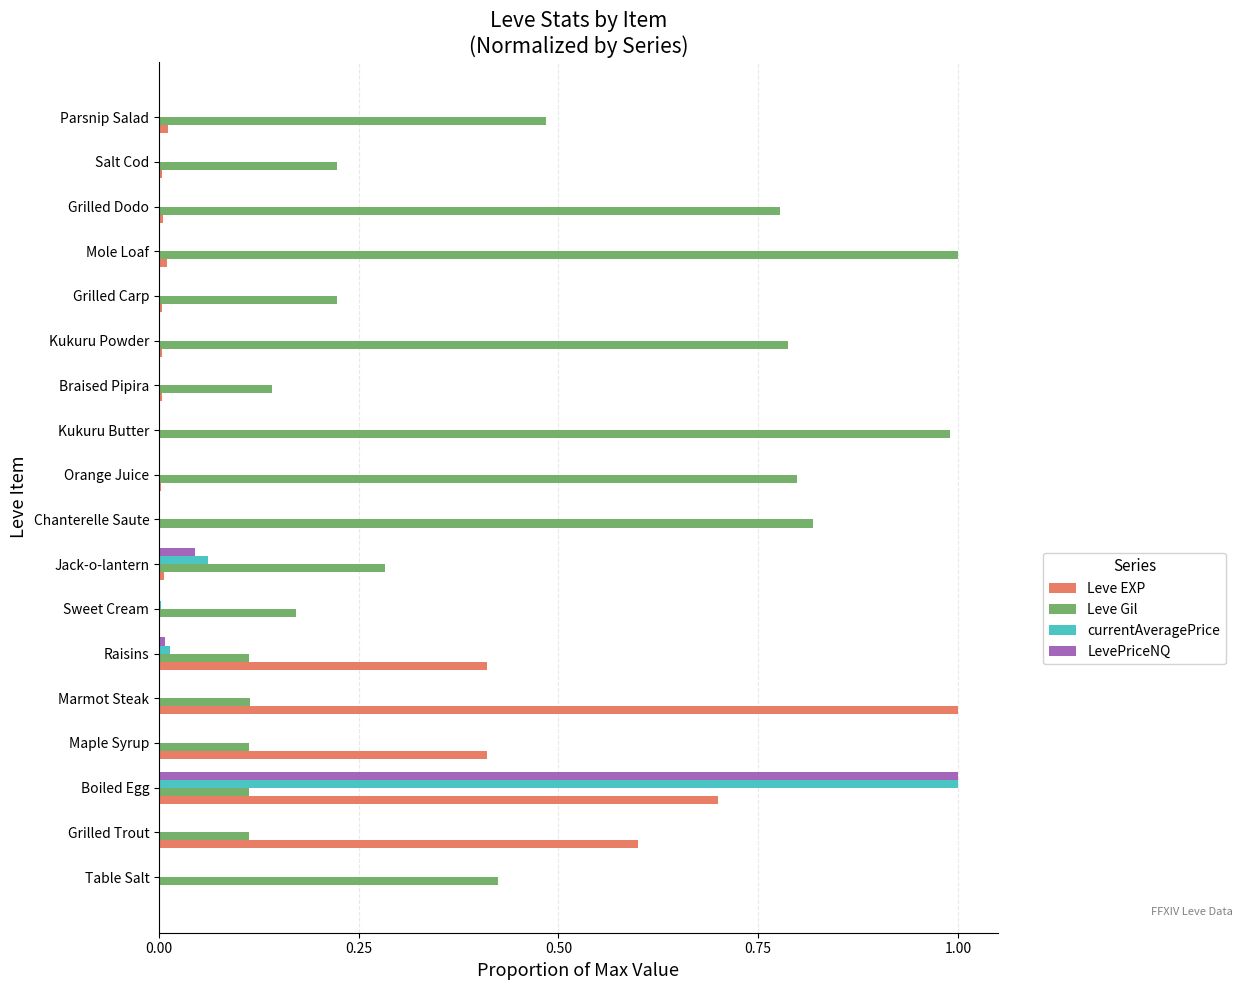

Which series changed the most between Sweet Cream and Jack-o-lantern?

Leve Gil